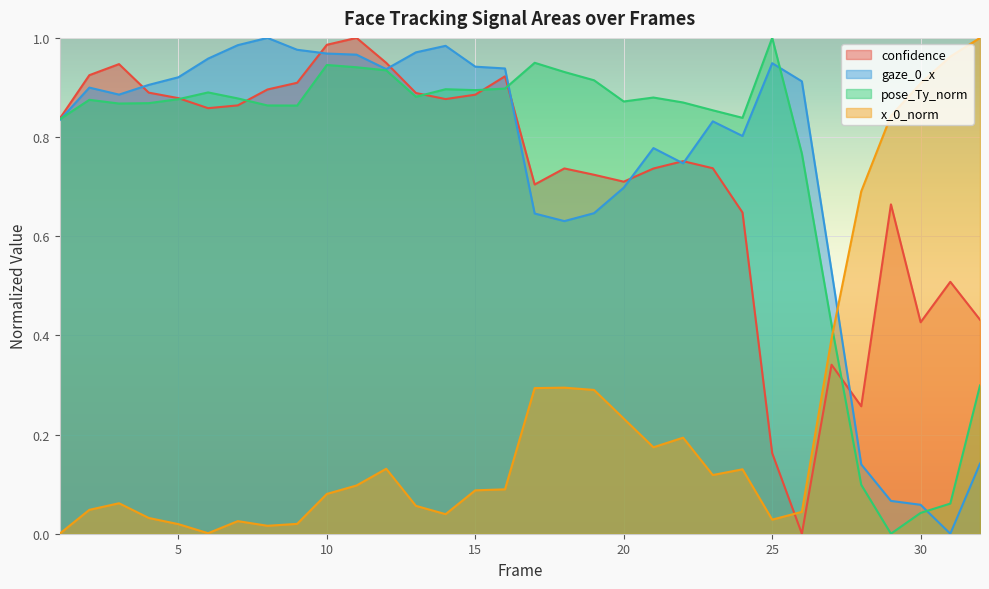

Reading left to right, list all the values displayed in this chart.

confidence: 0.8	0.9	0.9	0.9	0.9	0.9	0.9	0.9	0.9	1.0	1.0	0.9	0.9	0.9	0.9	0.9	0.7	0.7	0.7	0.7	0.7	0.8	0.7	0.6	0.2	0.0	0.3	0.3	0.7	0.4	0.5	0.4
gaze_0_x: 0.8	0.9	0.9	0.9	0.9	1.0	1.0	1.0	1.0	1.0	1.0	0.9	1.0	1.0	0.9	0.9	0.6	0.6	0.6	0.7	0.8	0.7	0.8	0.8	0.9	0.9	0.5	0.1	0.1	0.1	0.0	0.1
pose_Ty_norm: 0.8	0.9	0.9	0.9	0.9	0.9	0.9	0.9	0.9	0.9	0.9	0.9	0.9	0.9	0.9	0.9	0.9	0.9	0.9	0.9	0.9	0.9	0.9	0.8	1.0	0.8	0.4	0.1	0.0	0.0	0.1	0.3
x_0_norm: 0.0	0.0	0.1	0.0	0.0	0.0	0.0	0.0	0.0	0.1	0.1	0.1	0.1	0.0	0.1	0.1	0.3	0.3	0.3	0.2	0.2	0.2	0.1	0.1	0.0	0.0	0.4	0.7	0.8	0.9	1.0	1.0